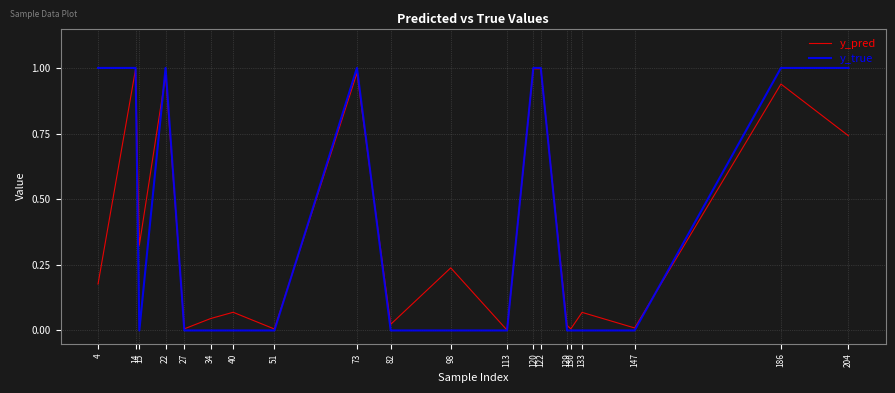

Is it true that y_true equals 0.6 at 147?

False